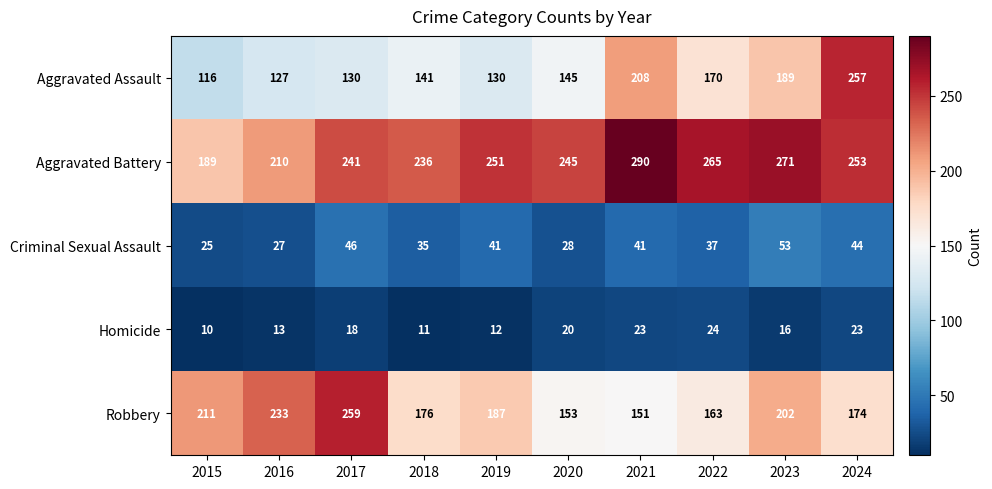

How many distinct data groups are displayed?

5